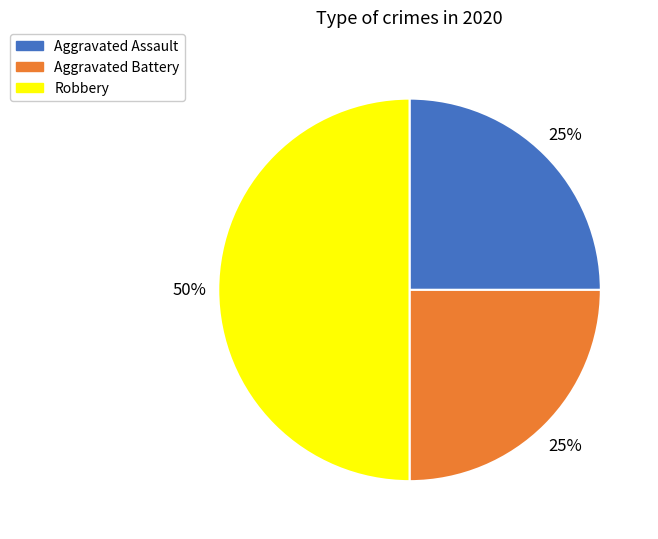

Approximately how many times larger is the value at Aggravated Assault compared to Robbery?

0.5